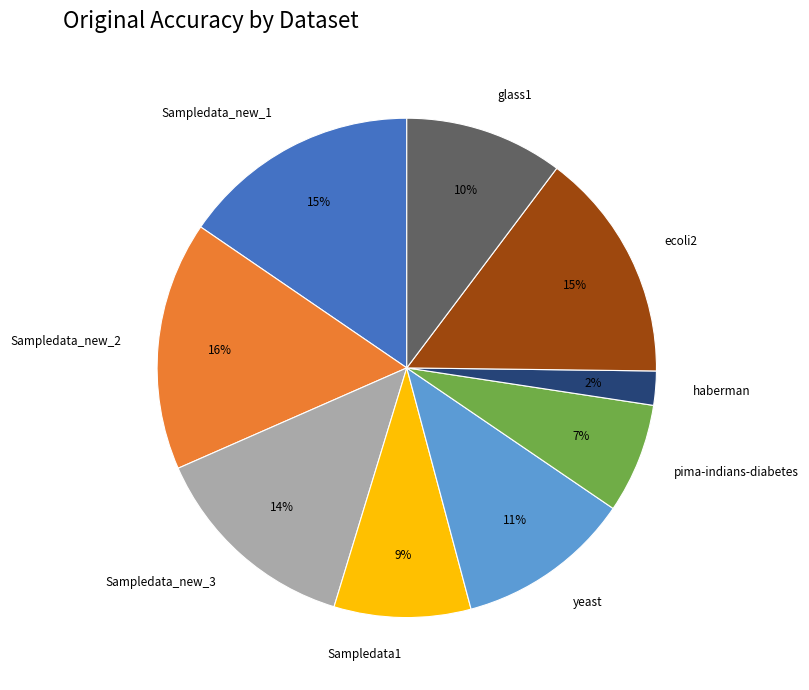

Which category has the biggest portion of the pie?

Sampledata_new_2